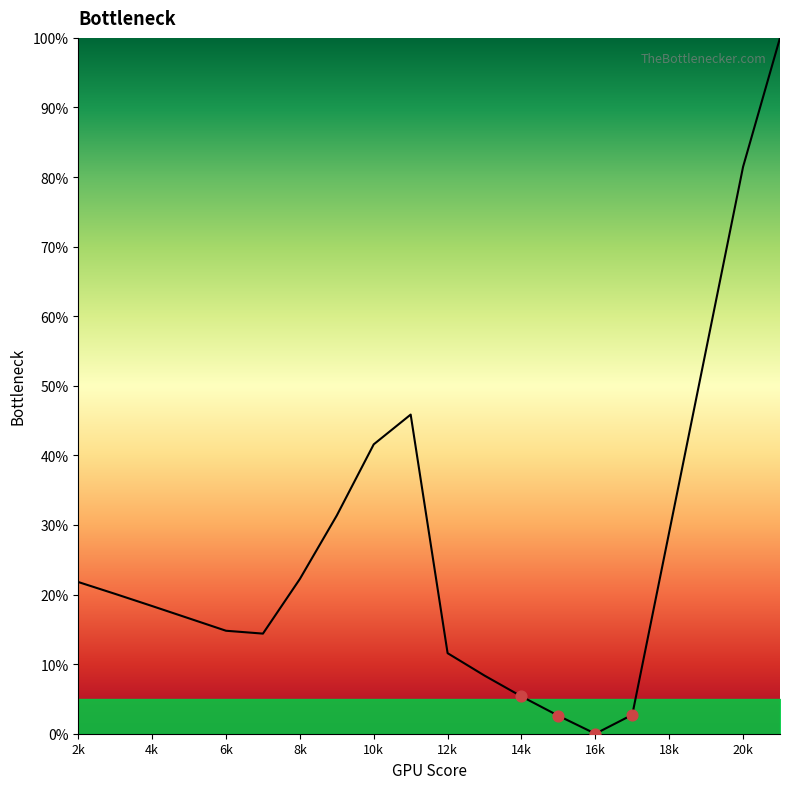

What is the maximum value shown in the chart?

100.0